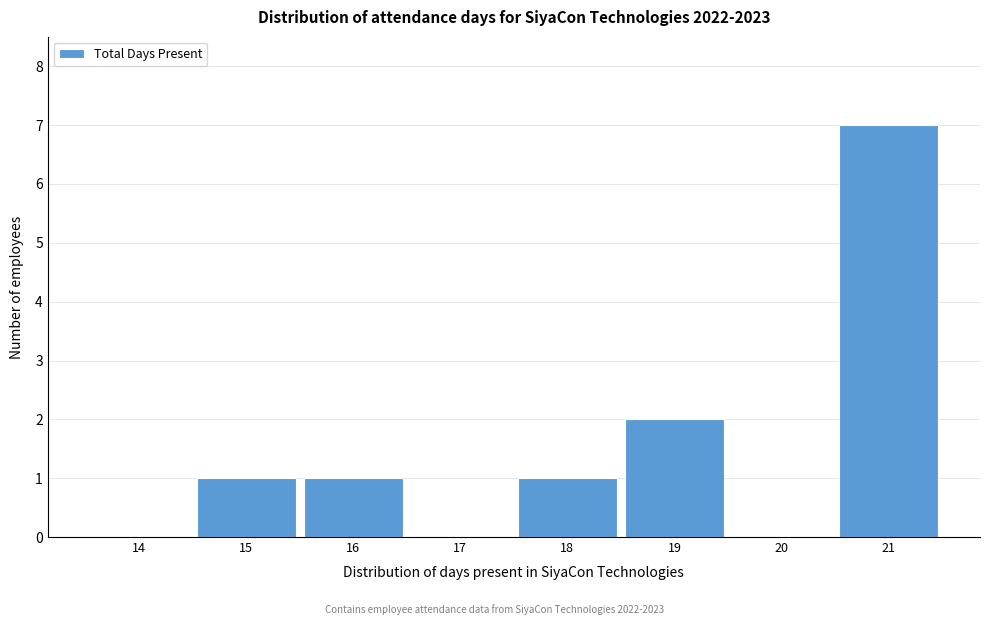

Reading right to left, what are all the values shown in this chart?

21=7	20=0	19=2	18=1	17=0	16=1	15=1	14=0